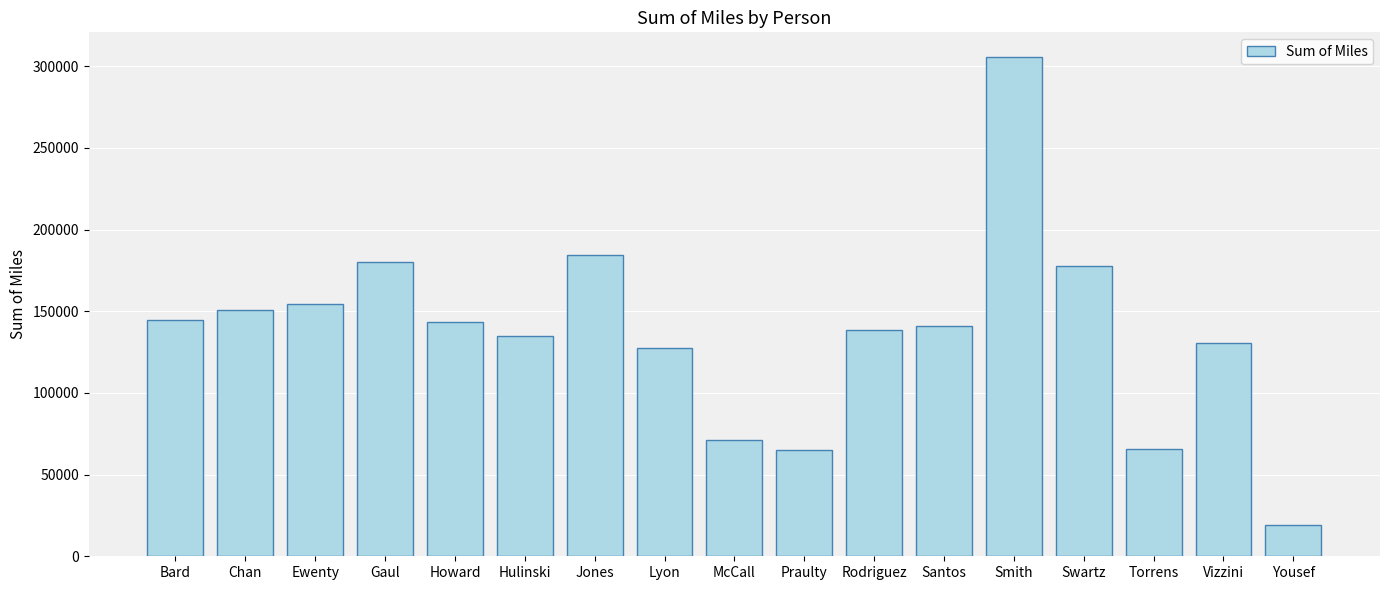

What is the difference between the second highest and second lowest values?

119378.8